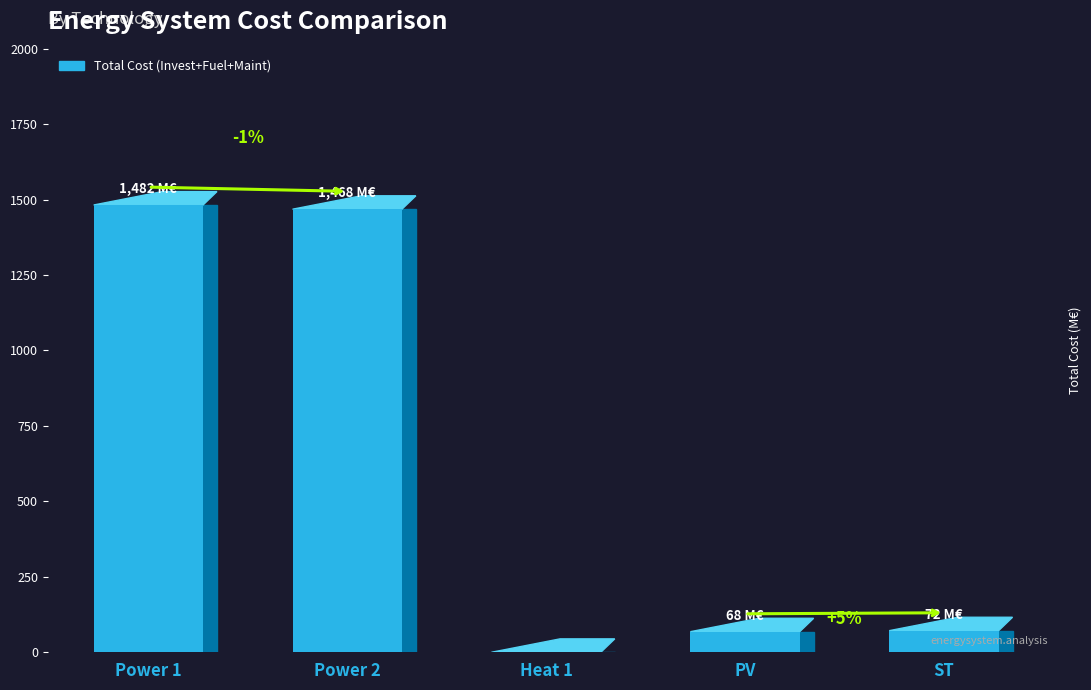

Are the bars horizontal?

No